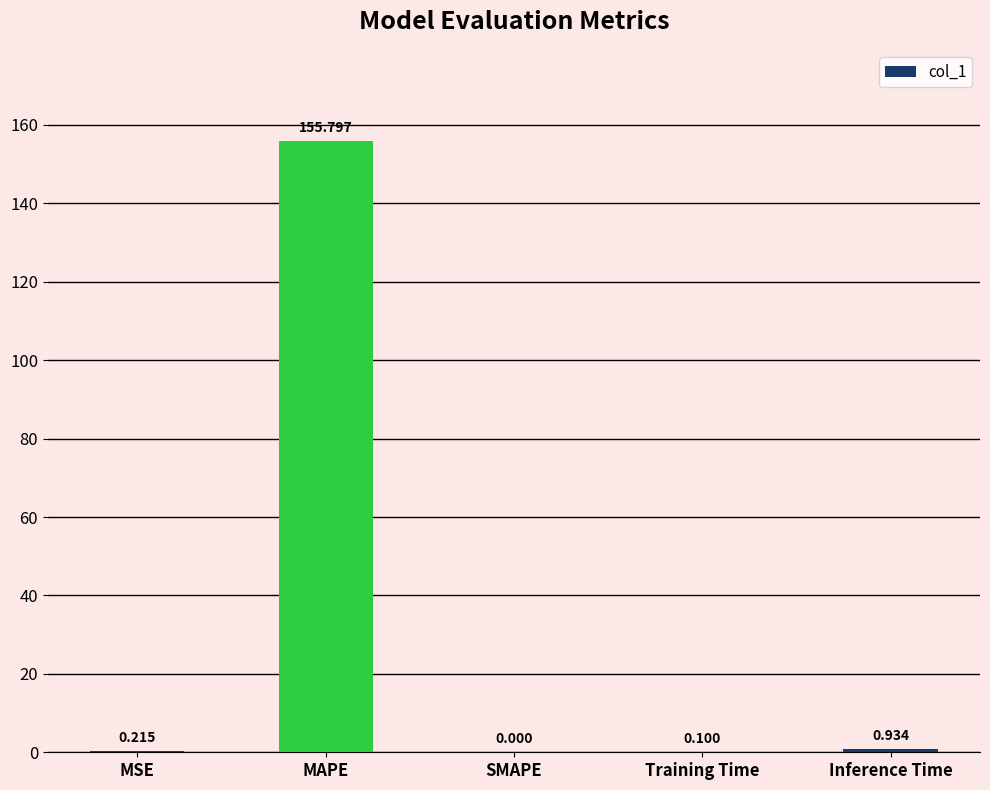

What is the change in value from Training Time to Inference Time?

+0.8